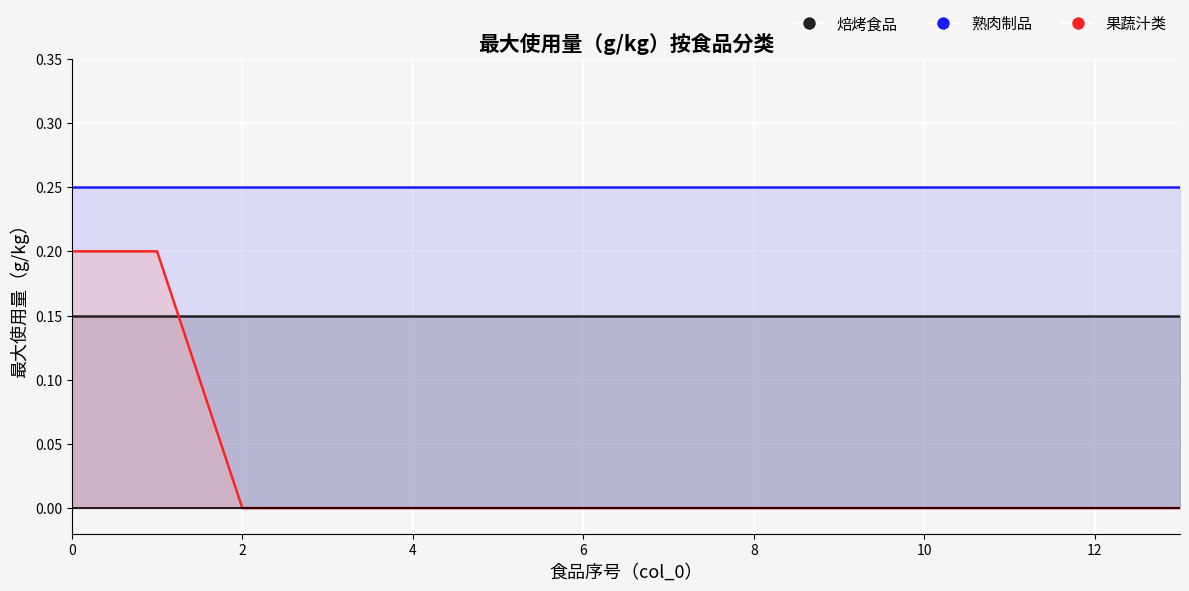

True or false: 焙烤食品 has more than 2 interior local peaks.

False